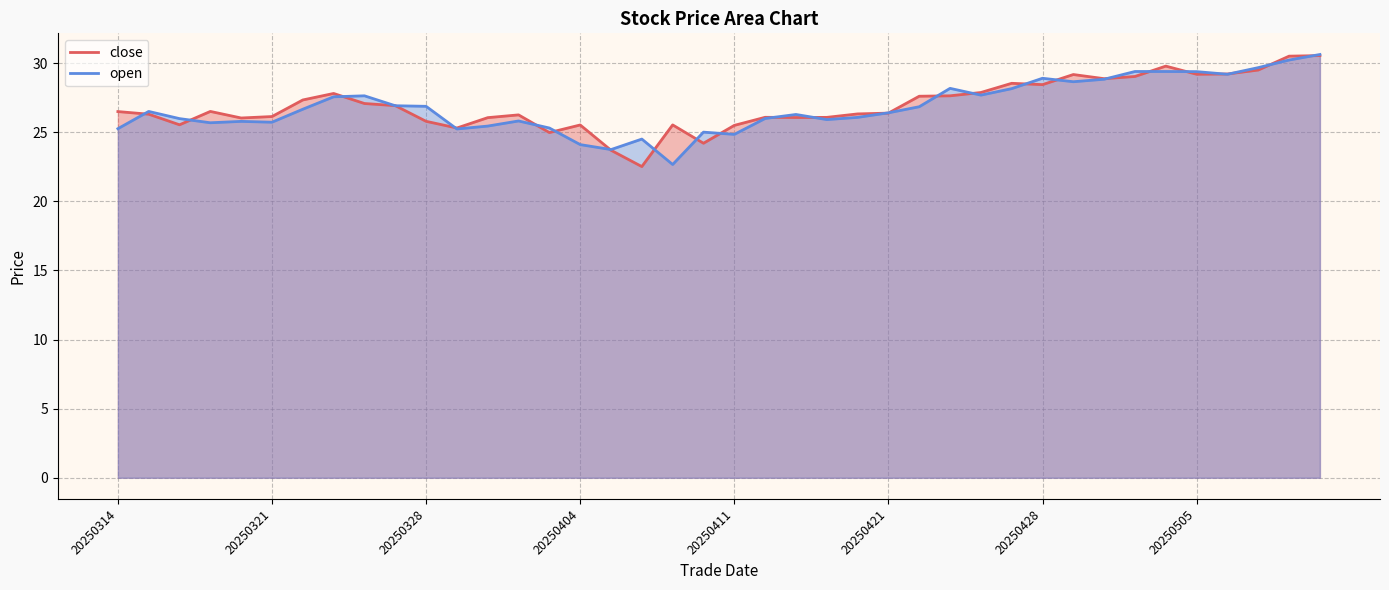

How many data points in open are above 26?

23